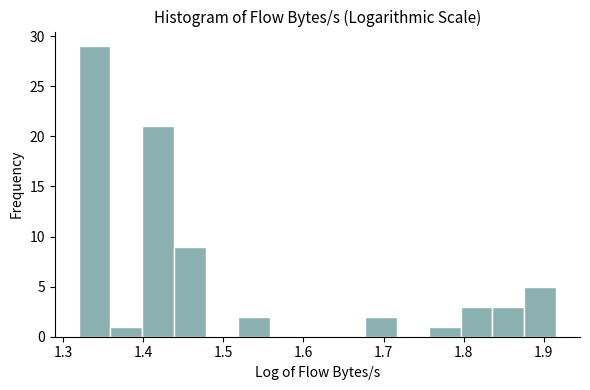

Around what value on the x-axis is the tallest bar? Give the approximate position of its centre, as read against the axis.

1.34